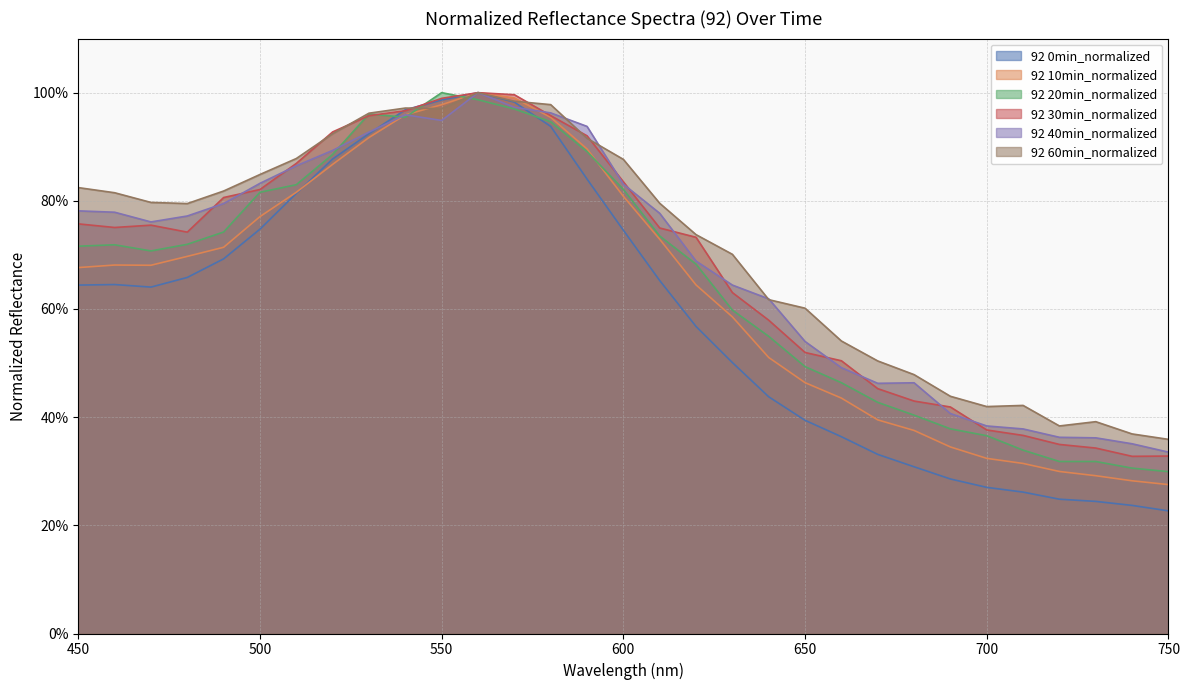

What value does the 92 60min_normalized series have at 730?

0.4